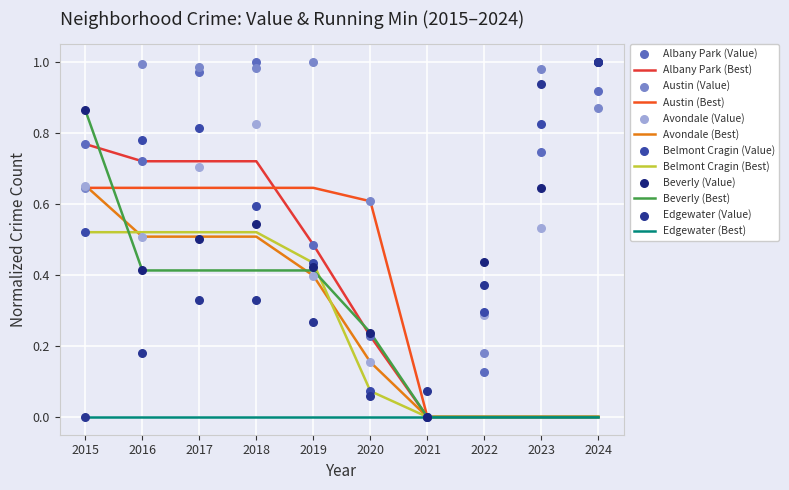

At which category is the sum across all series the highest?

2024